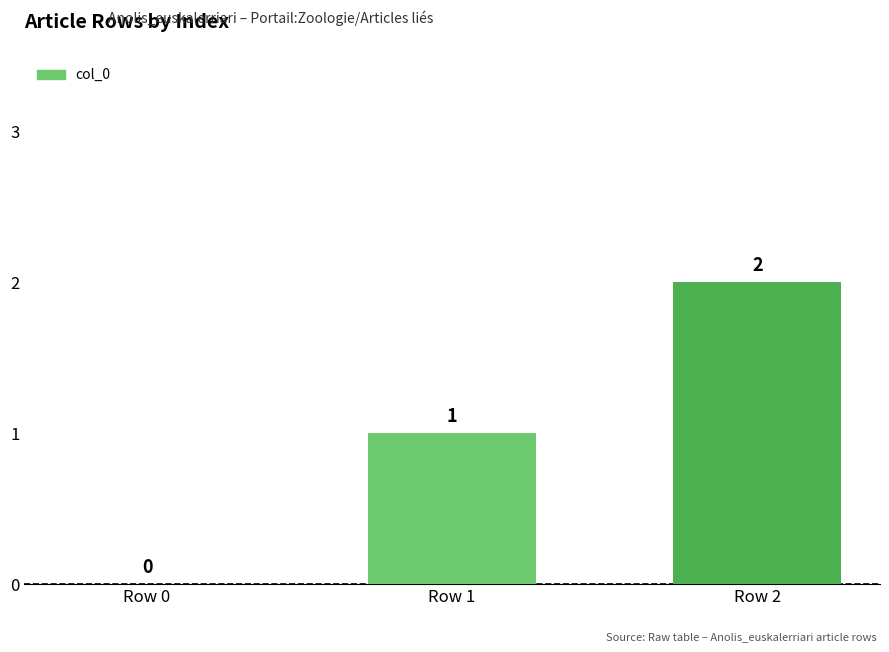

What is the greatest value displayed?

2